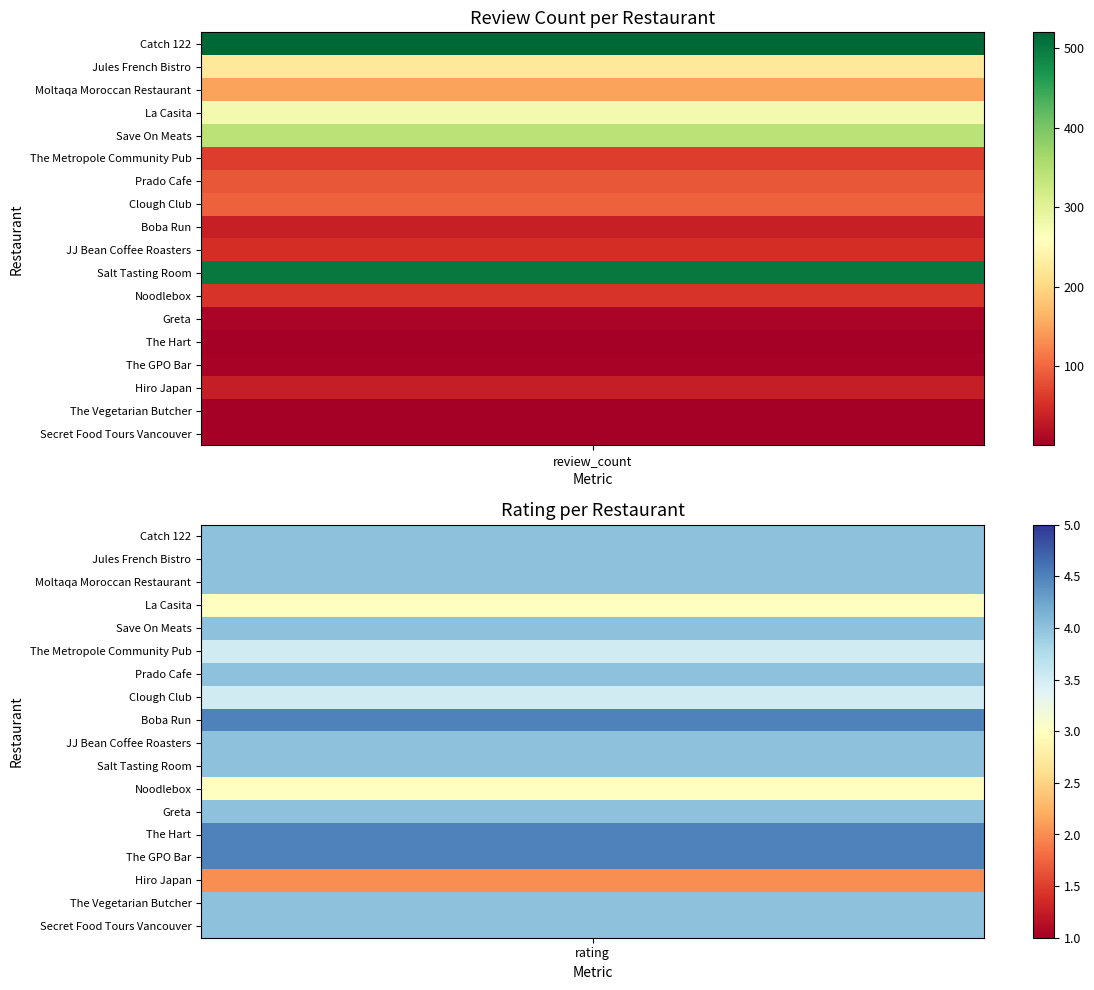

How many values in the review_count series are below 65?

9